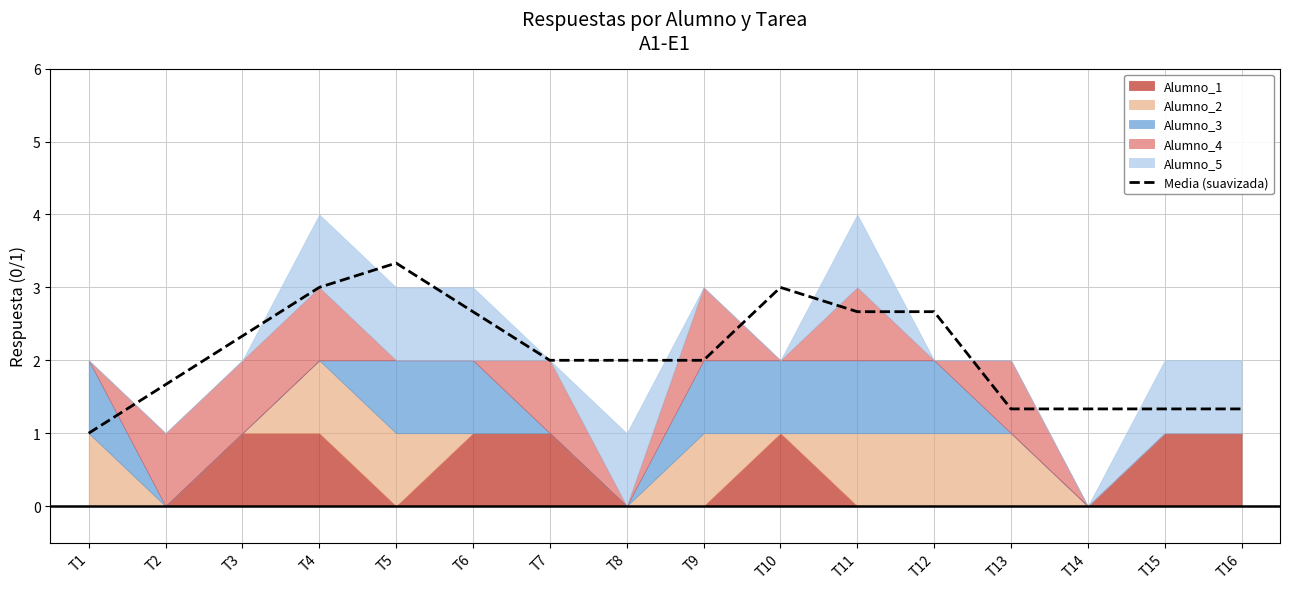

Does the chart display data point markers on the line(s)?

No